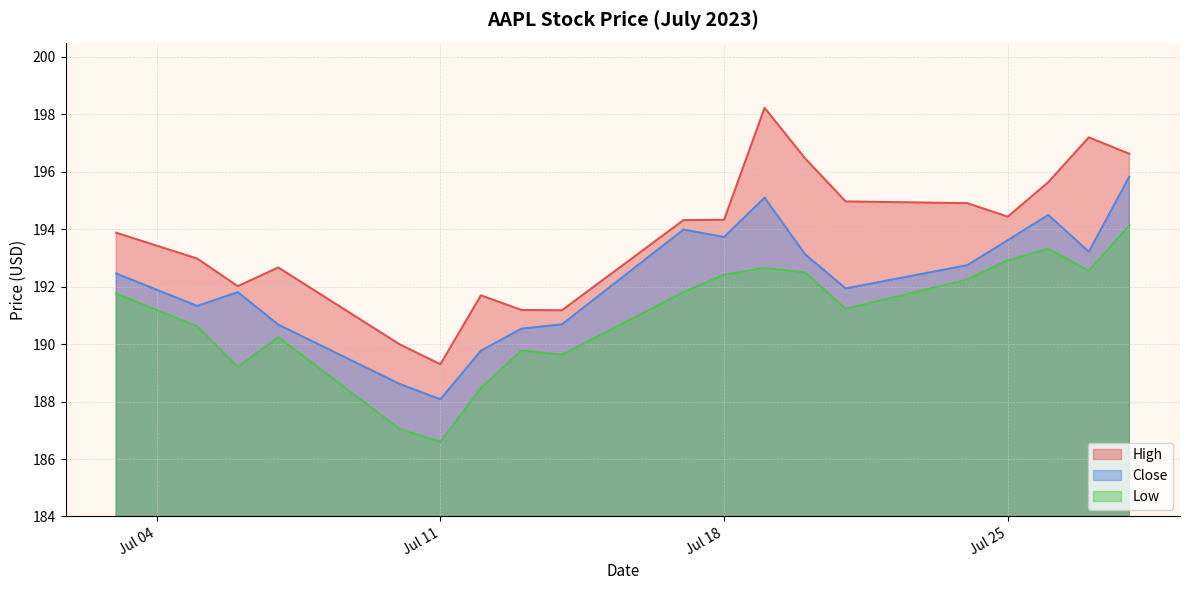

At which category is the sum across all series the highest?

2023-07-28